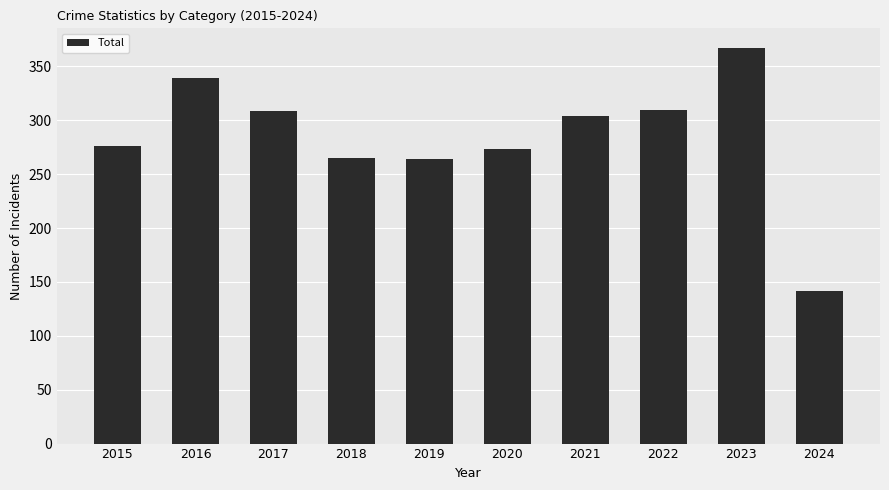

How many data points are less than 304?

5